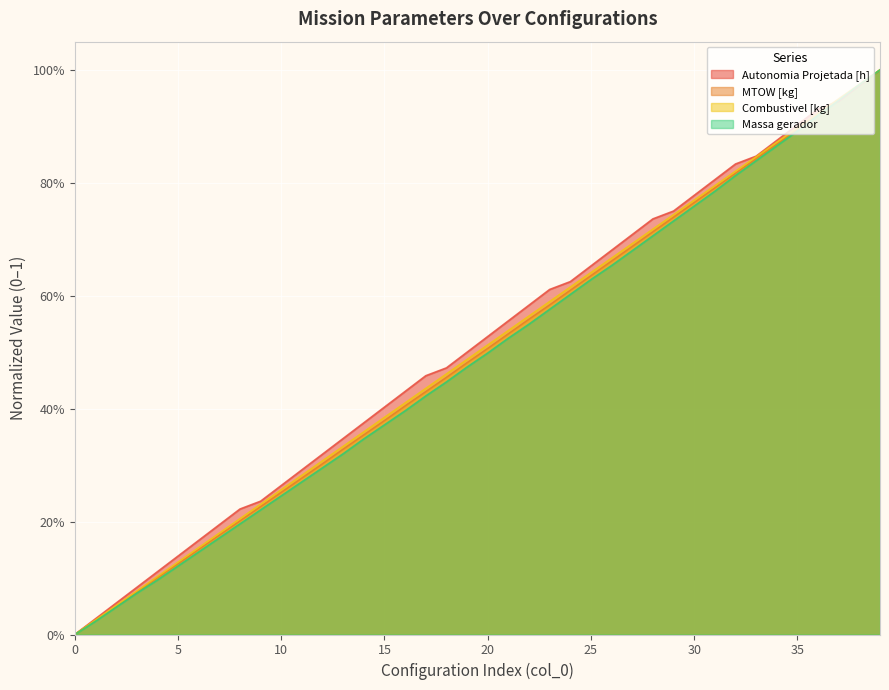

True or false: Combustivel [kg] has more than 0 interior local peaks.

False